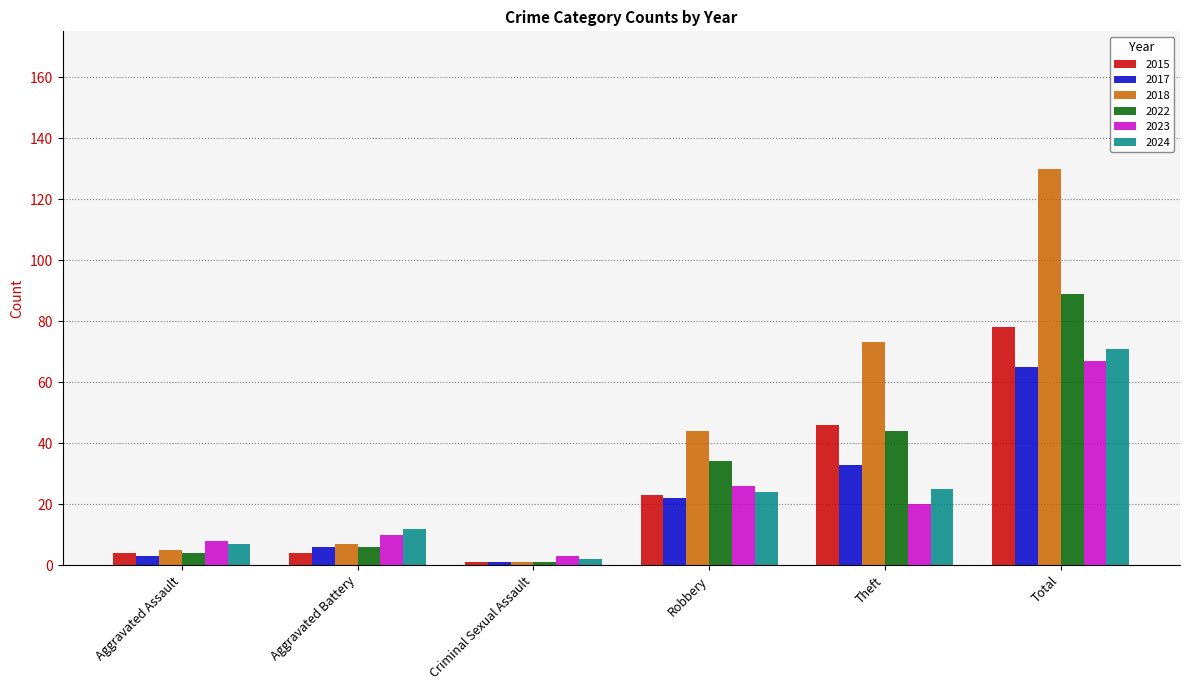

What is the sum of all 2023 values?

134